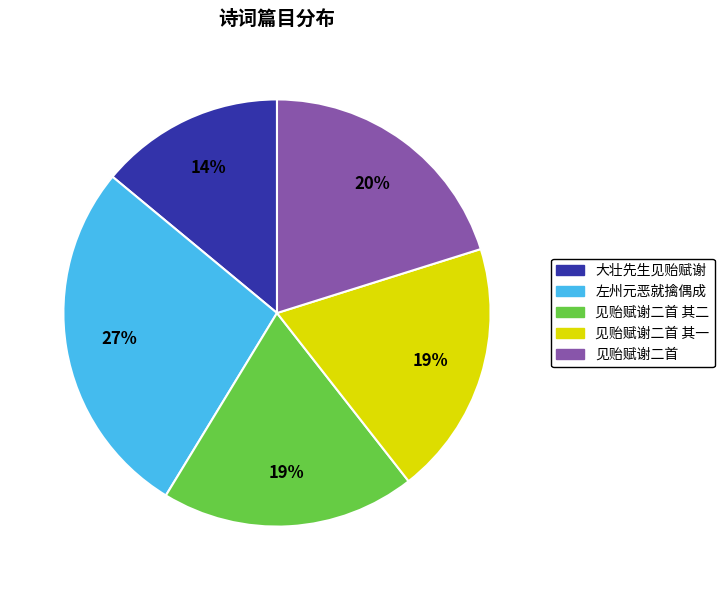

Combined, do 见贻赋谢二首 and 见贻赋谢二首 其一 account for over 50%?

No